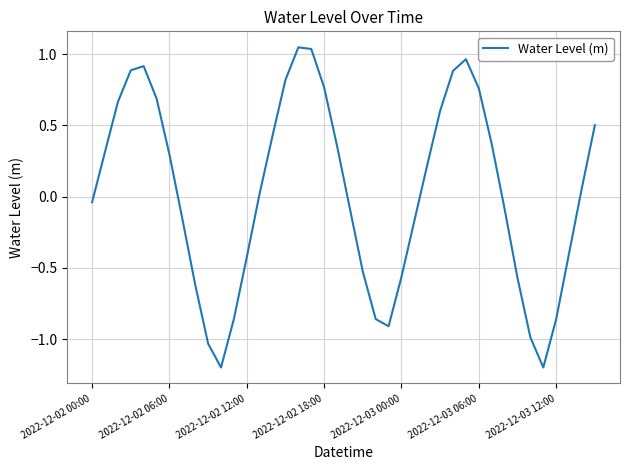

Count the number of values greater than 0.

21